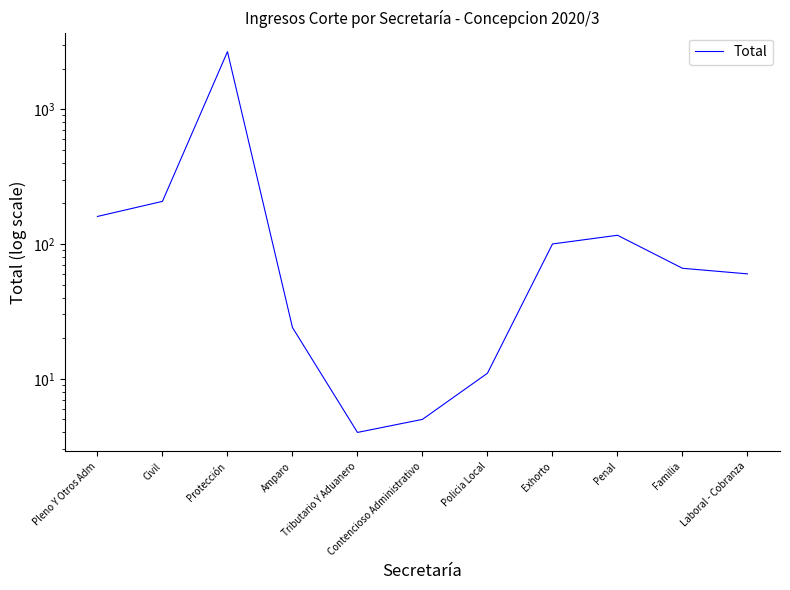

True or false: the data has more than 1 interior local peaks.

True